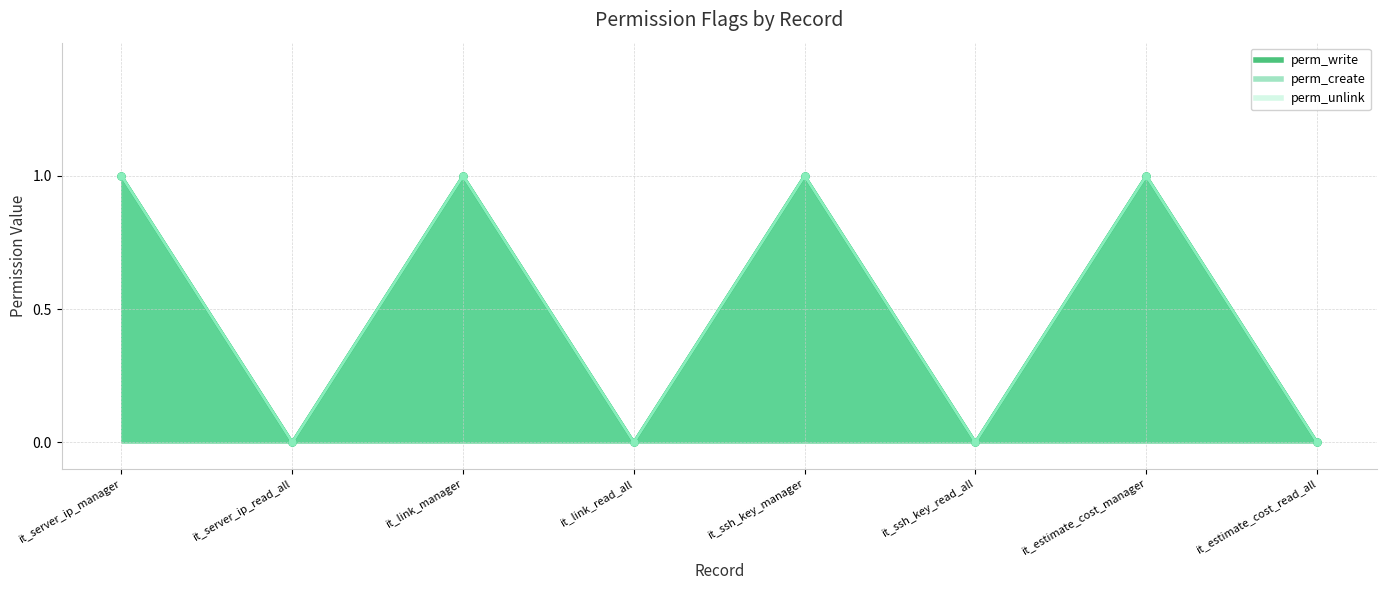

At which label is perm_create closest to 0?

it_server_ip_read_all